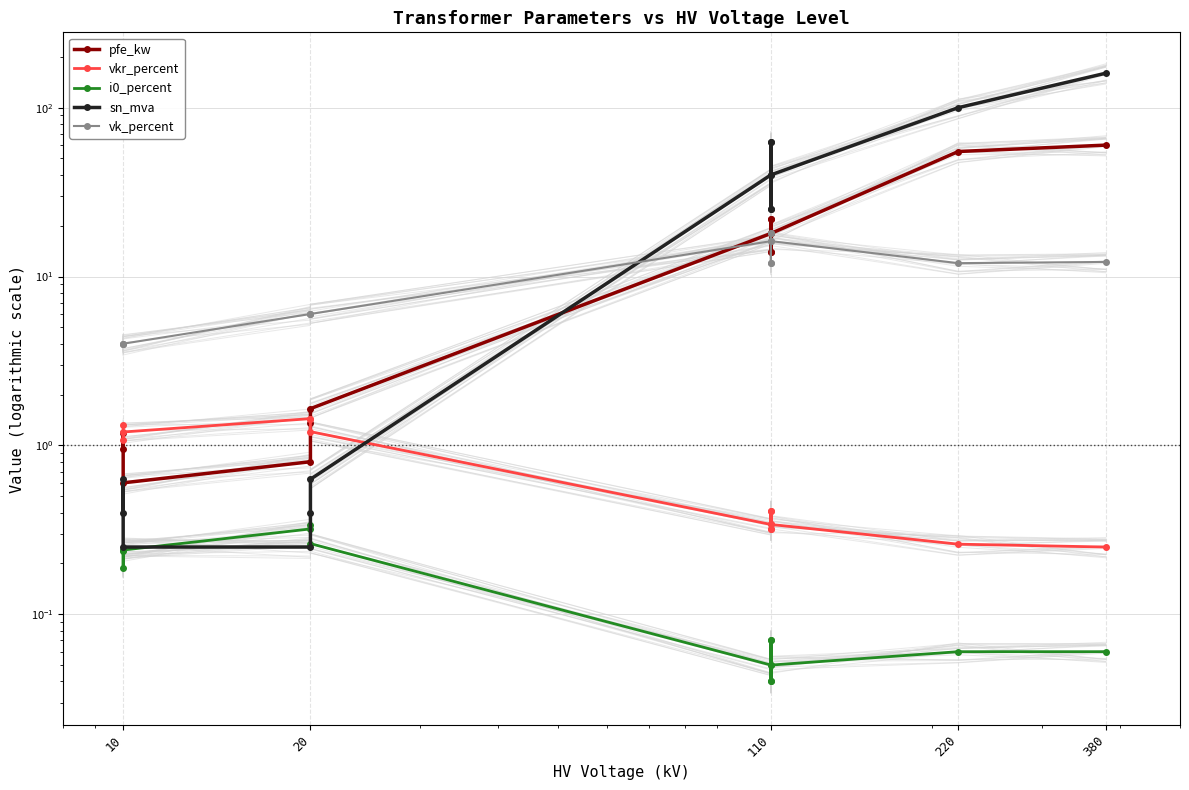

The value of vk_percent at 20 is 2.8. True or false?

False